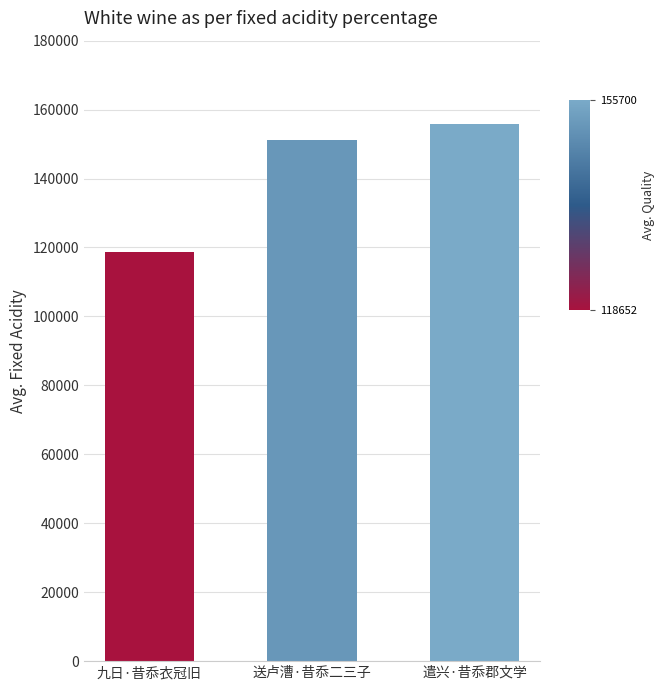

Read the value at 遣兴·昔忝郡文学, to the nearest 100.

155700